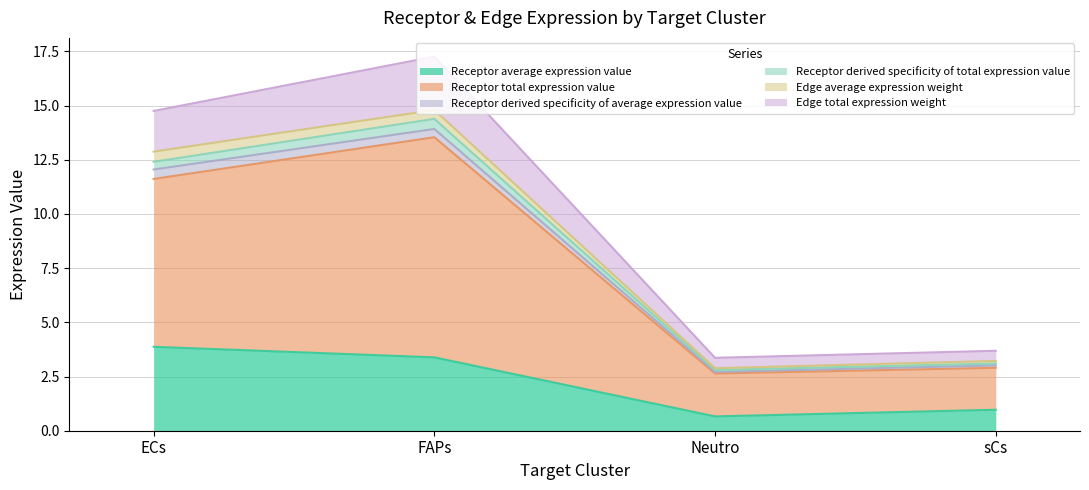

Which category has the highest value in the Receptor average expression value series?

ECs